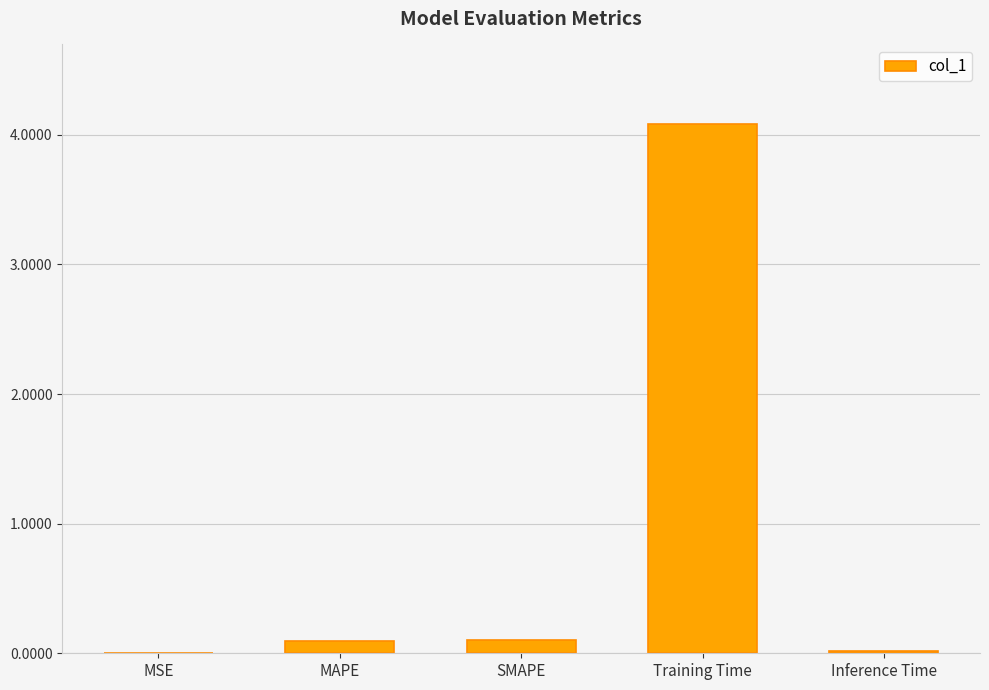

Which category has the highest value across all series?

Training Time